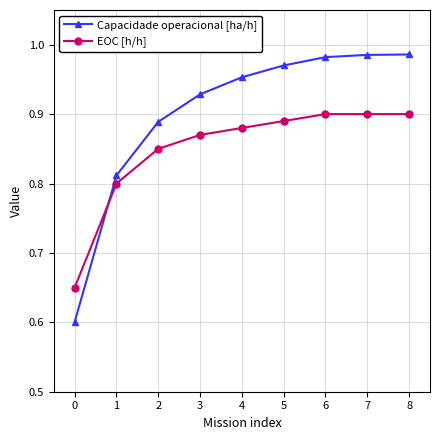

What is the lowest value of the Capacidade operacional [ha/h] series?

0.6